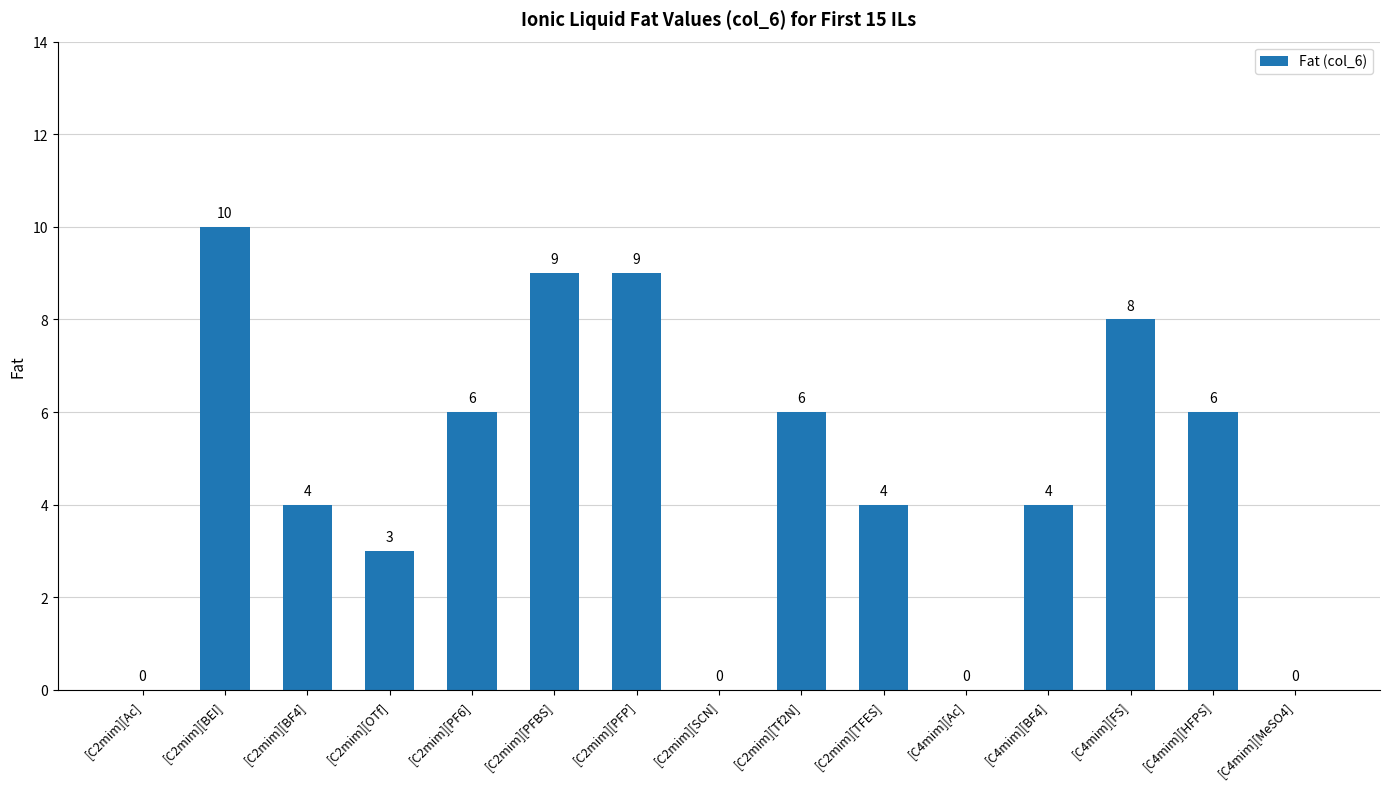

What is the change in value from [C2mim][Ac] to [C2mim][OTf]?

+3